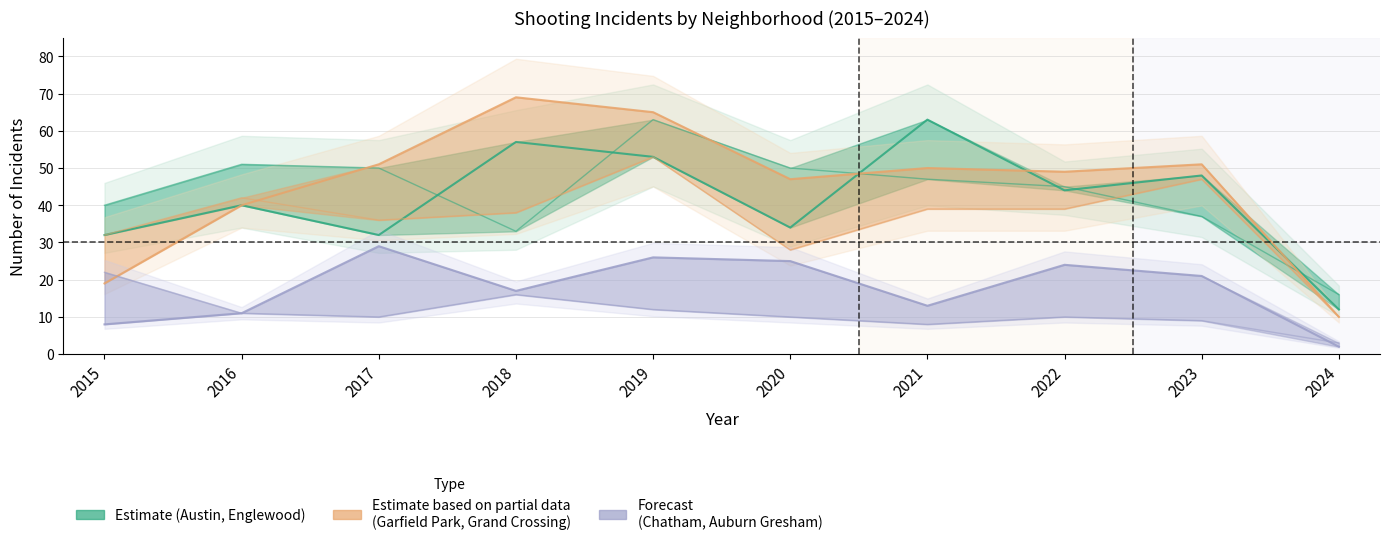

Which has a higher value, 2017 or 2023?

2023